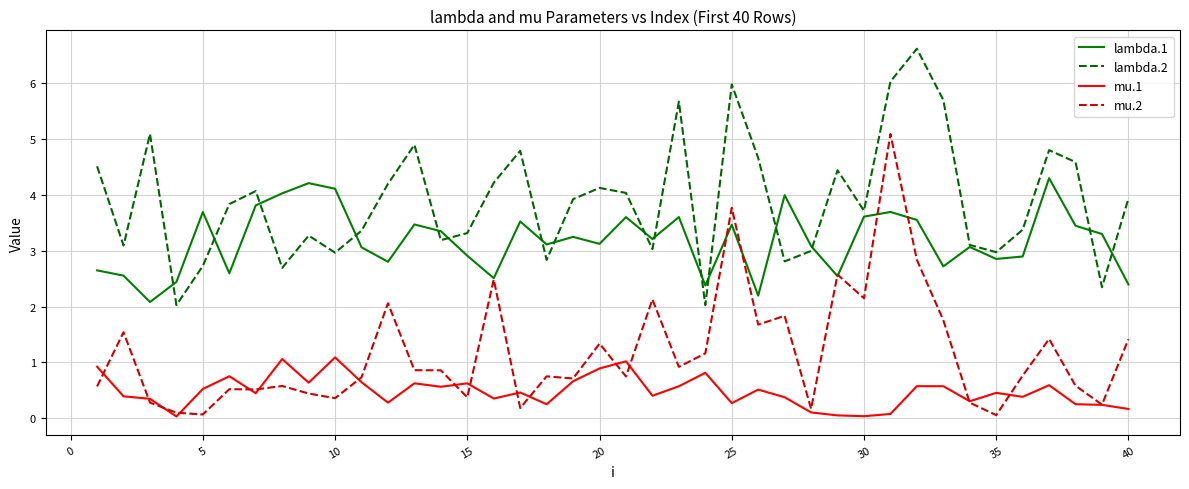

Which series has the largest total across all categories?

lambda.2